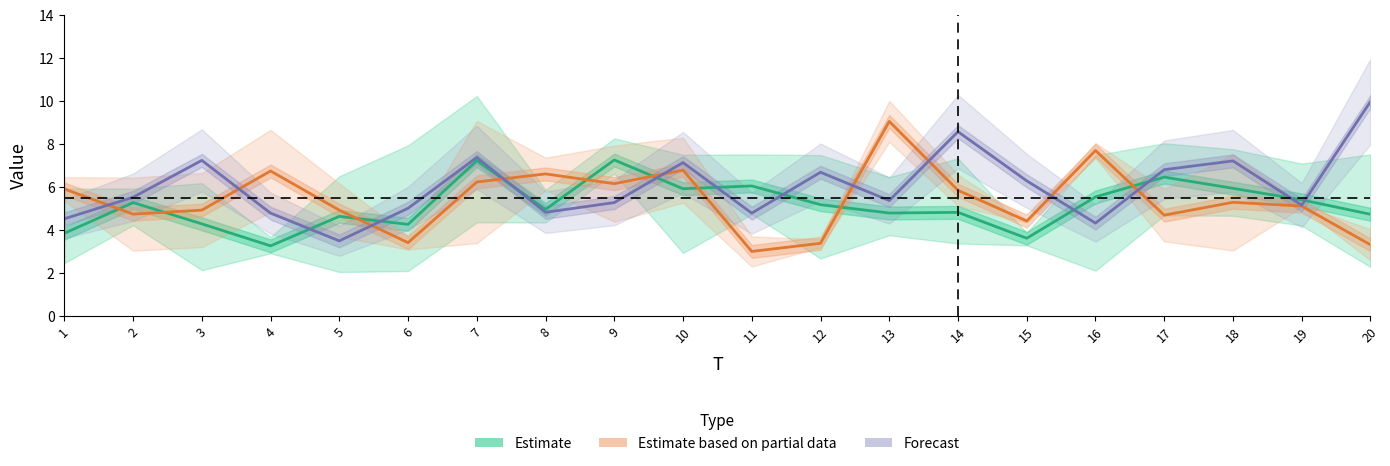

Rank the series by their maximum value, from lowest to highest.

Estimate, Estimate based on partial data, Forecast